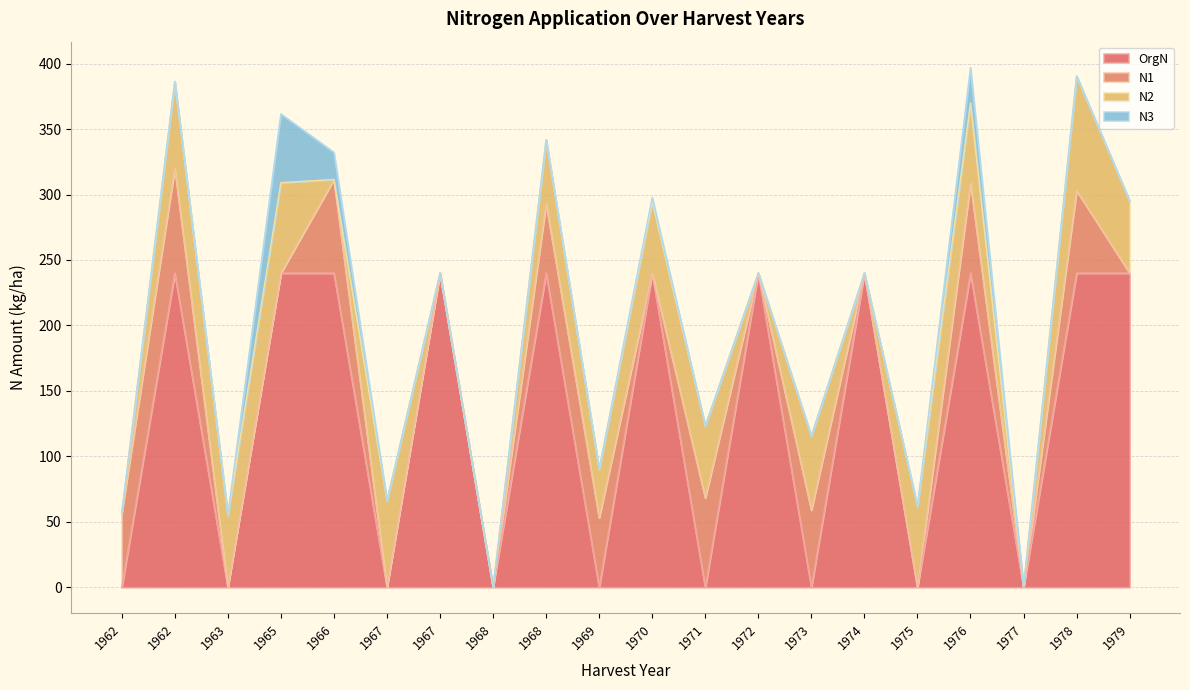

How many data points in N3 are above 0?

4